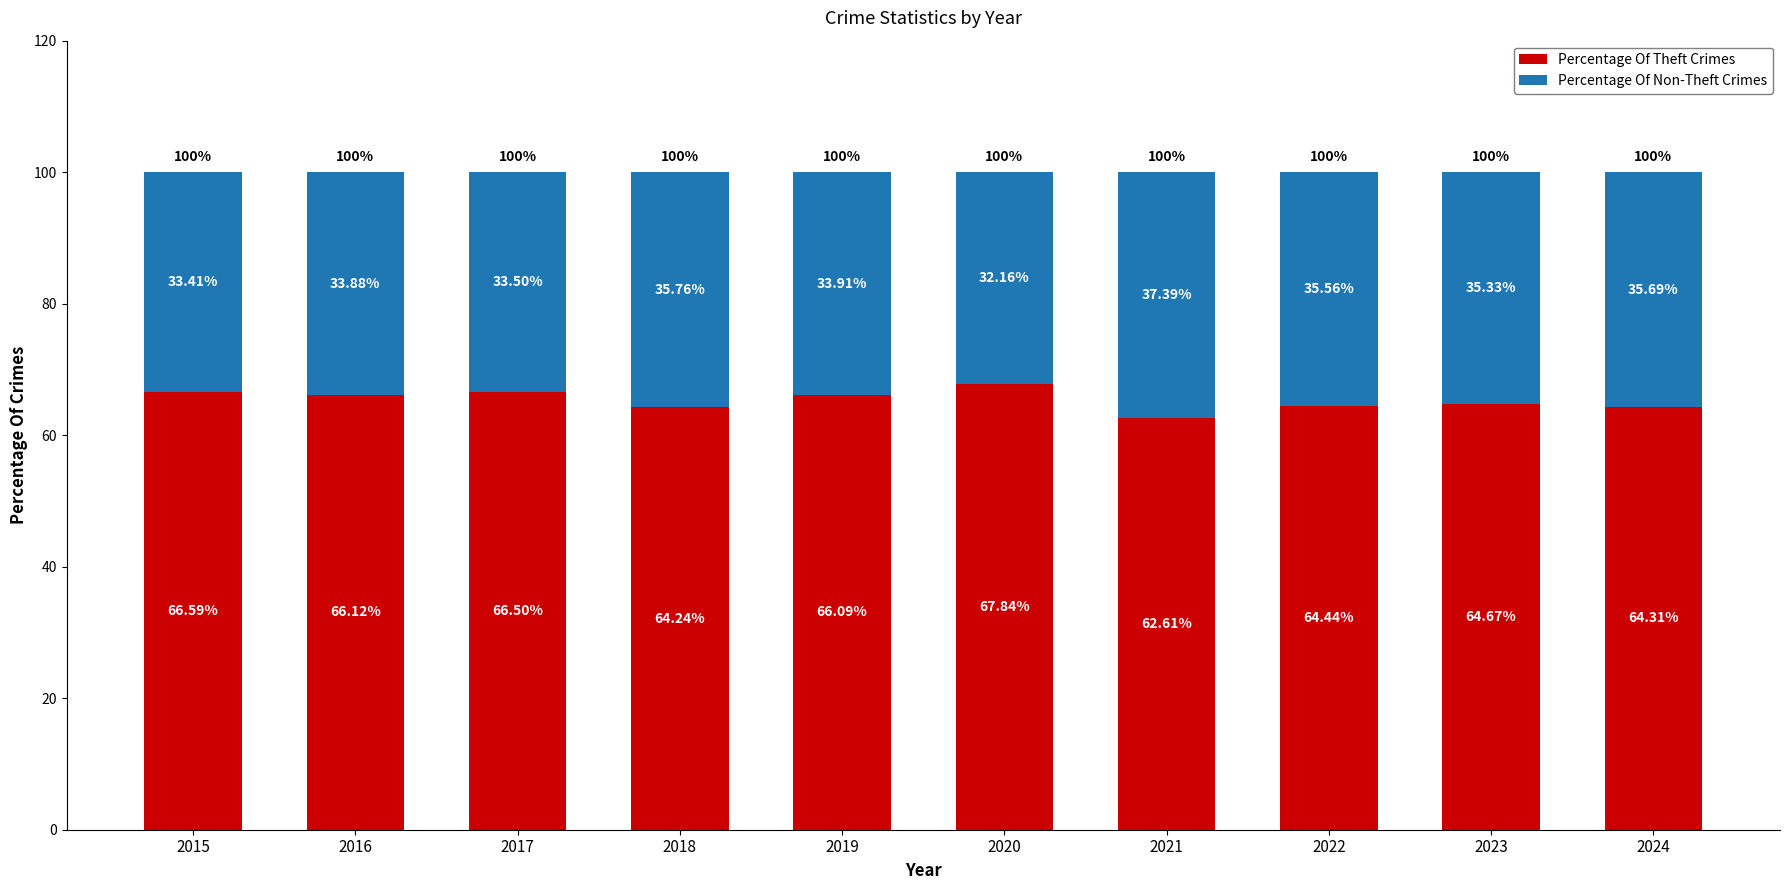

The value of Percentage Of Theft Crimes at 2024 is 64.3. True or false?

True